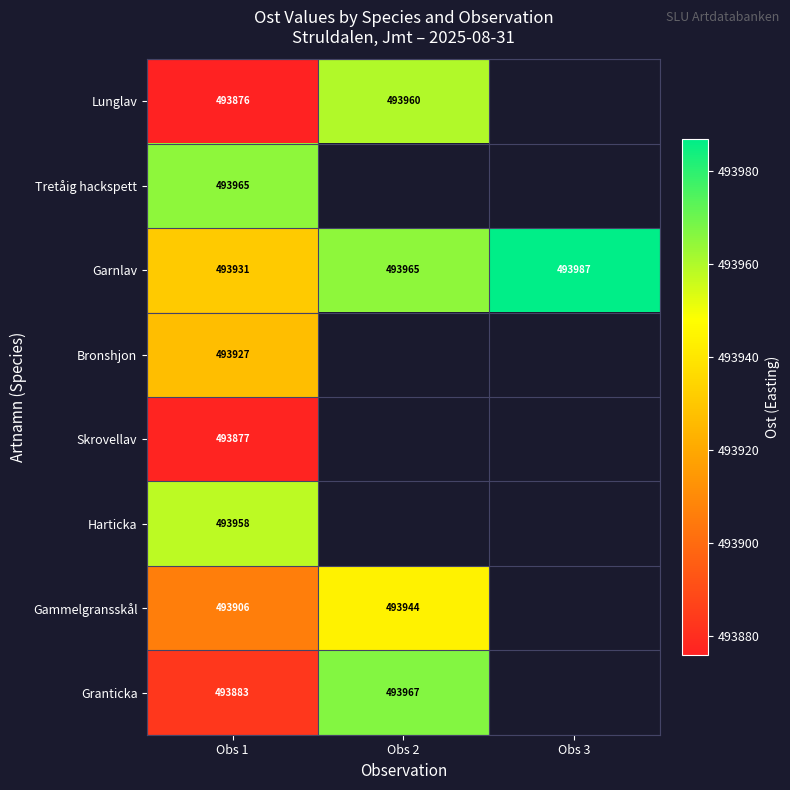

What is the spread (max minus min) of values at Obs 1?

89